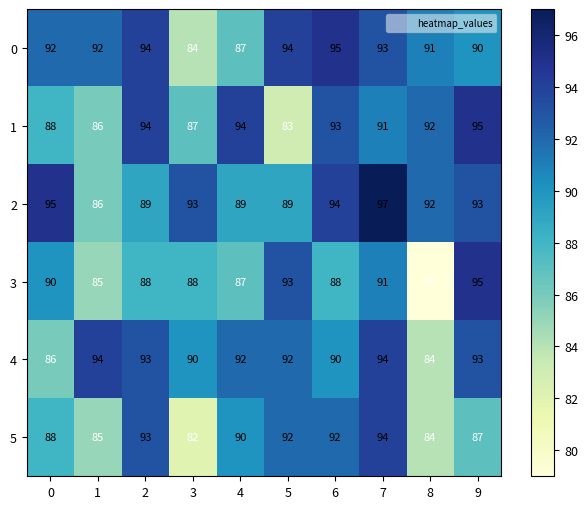

At which label is 0 closest to 89?

9